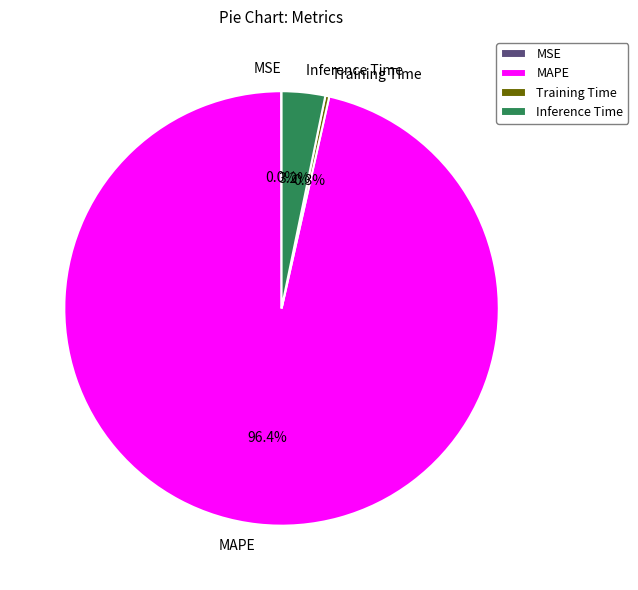

To the nearest percent, what is the difference between the MAPE and Training Time slice percentages?

96%